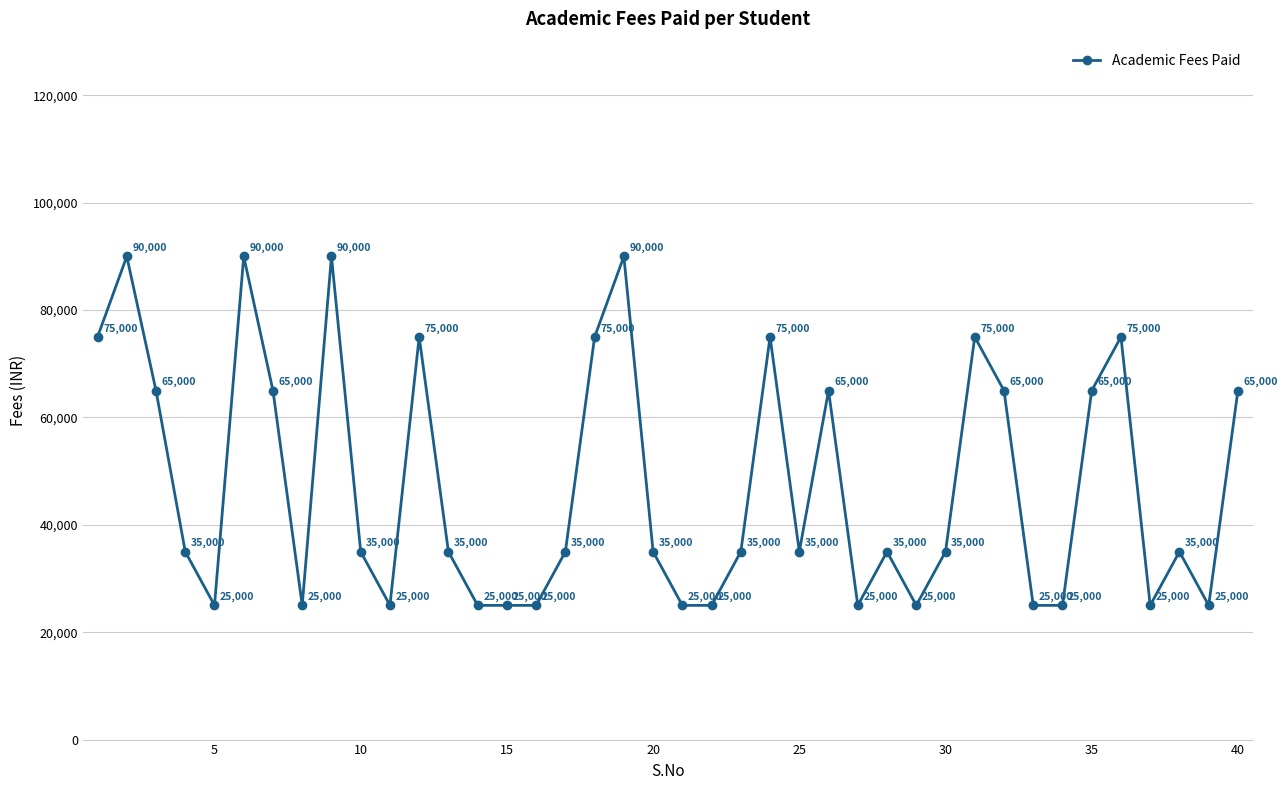

True or false: the data has more than 2 interior local peaks.

True